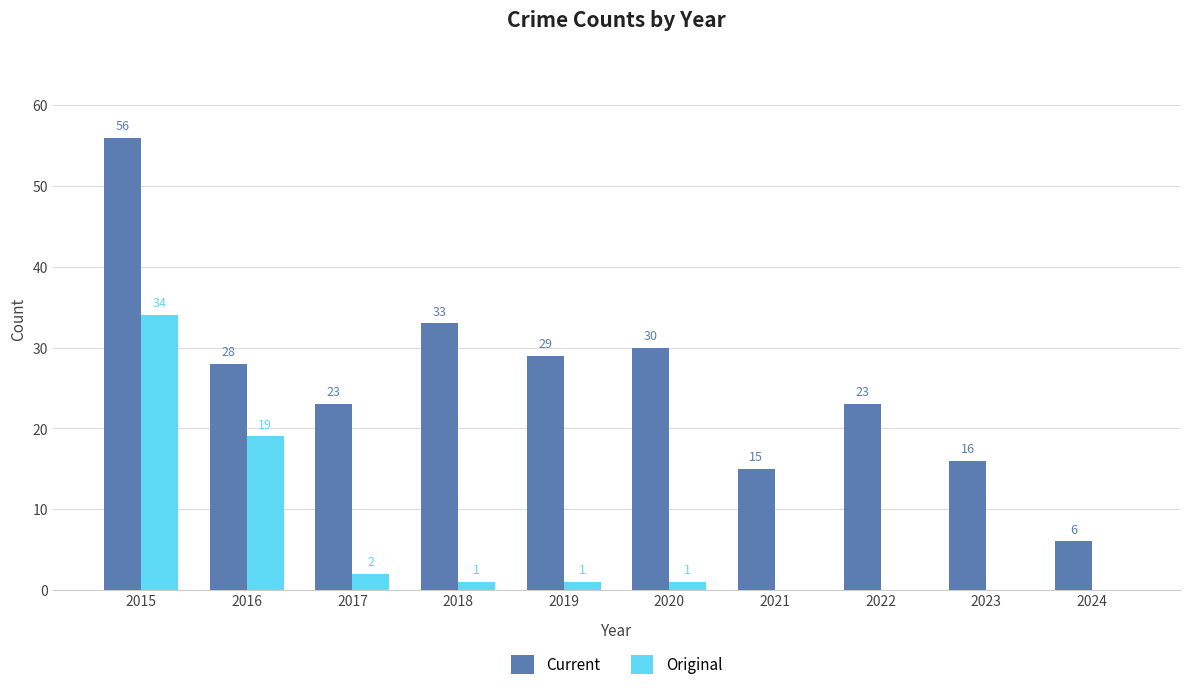

Reading right to left, transcribe all the data shown in this chart.

Current: 6	16	23	15	30	29	33	23	28	56
Original: 0	0	0	0	1	1	1	2	19	34